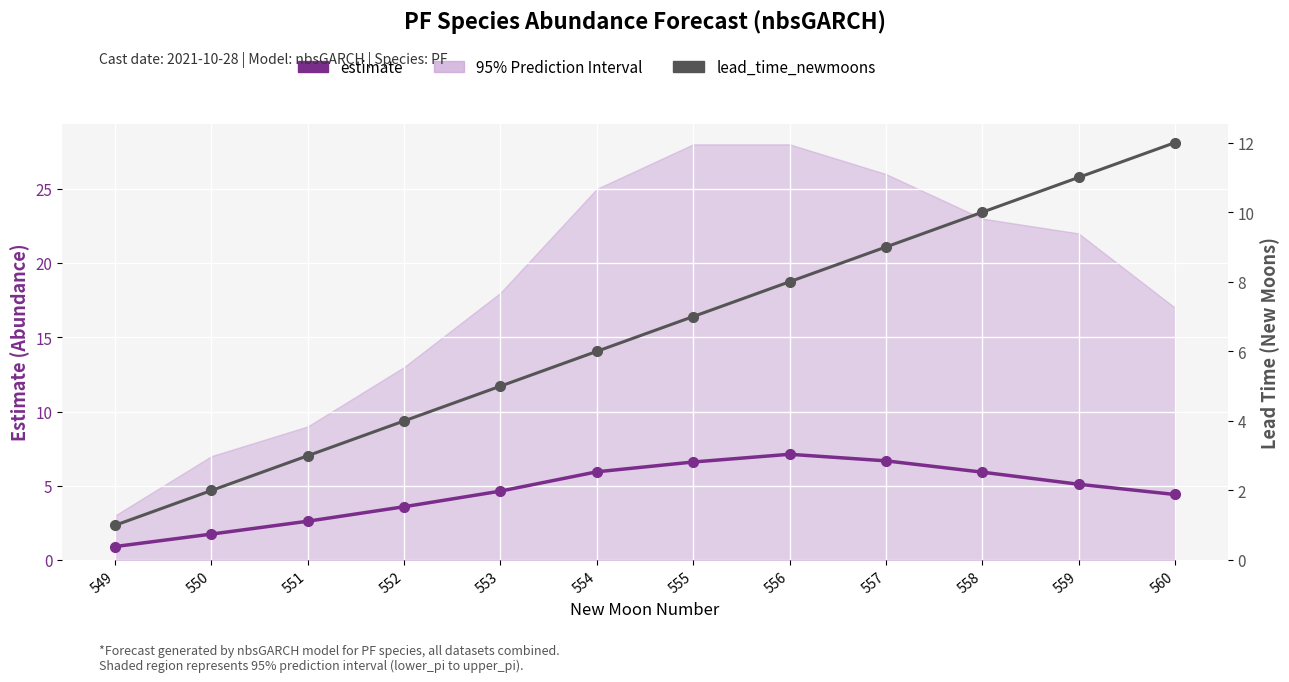

True or false: lead_time_newmoons and estimate cross at least once.

False